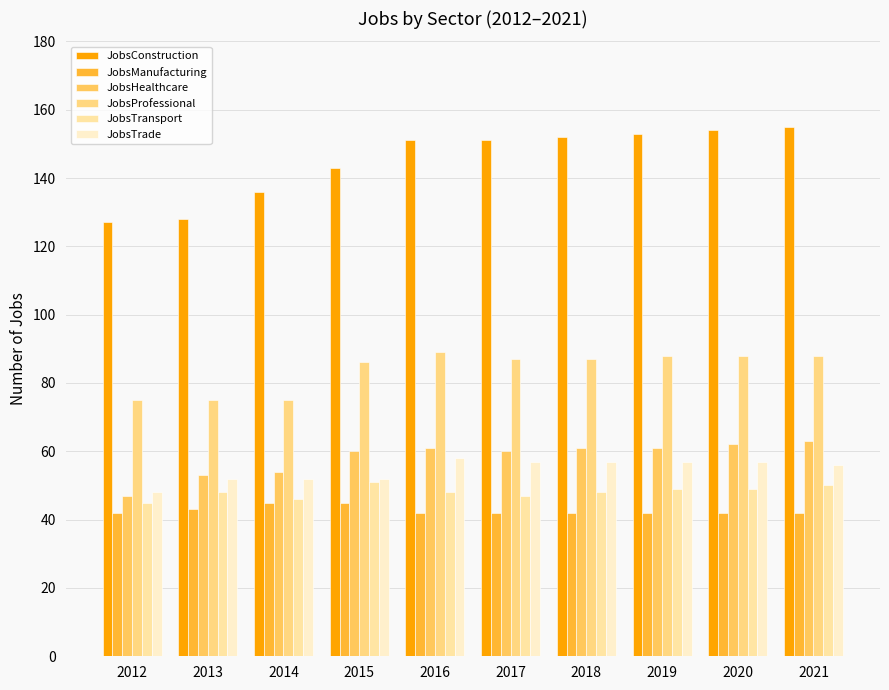

Count the number of data series in this chart.

6